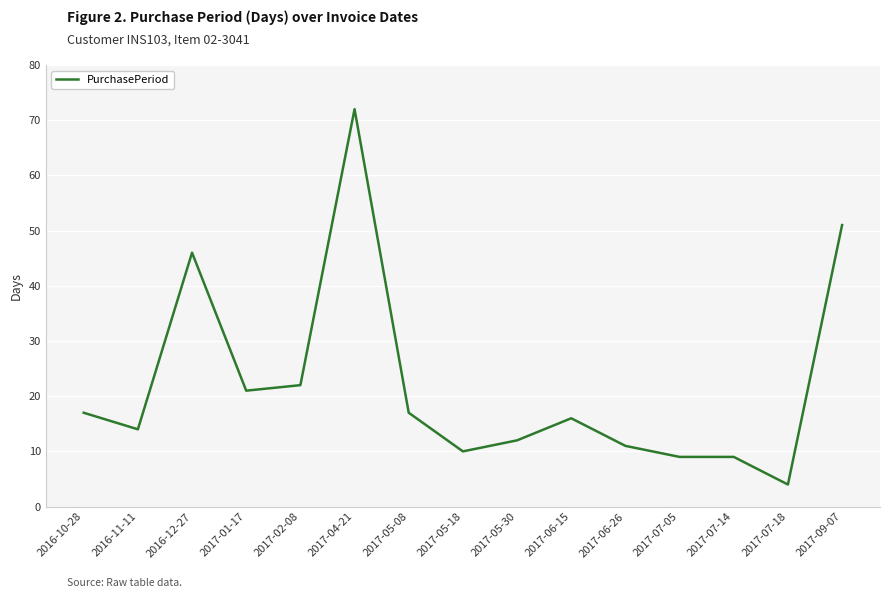

The value at 2017-02-08 is 22. True or false?

True